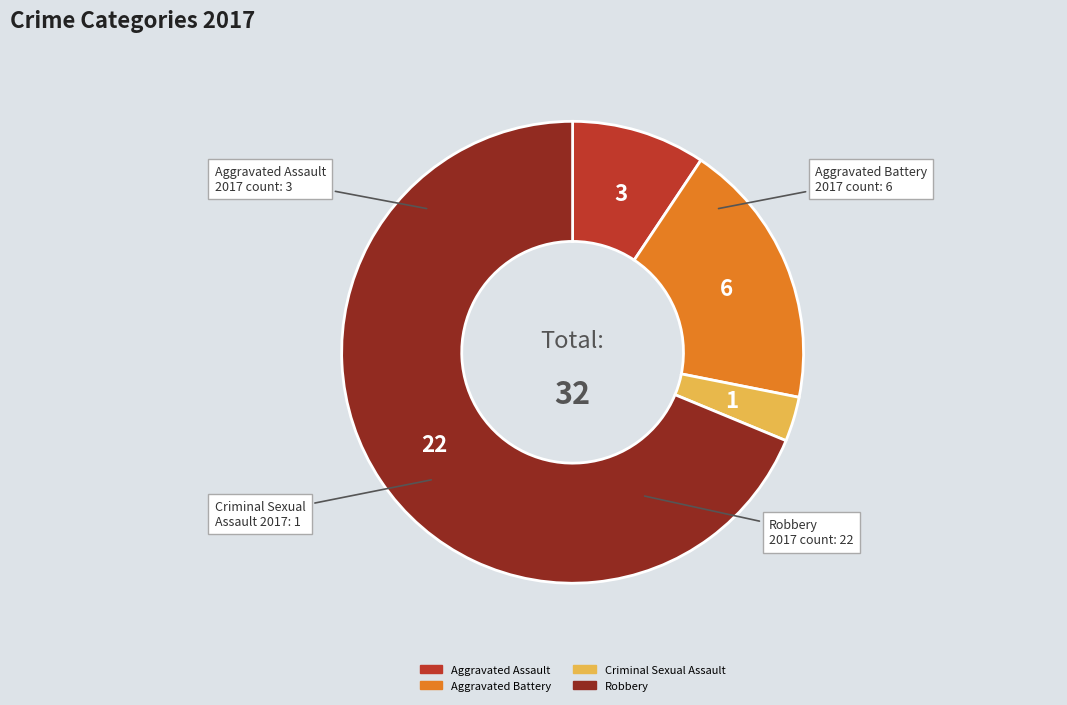

Which category has the smallest portion of the pie?

Criminal Sexual Assault